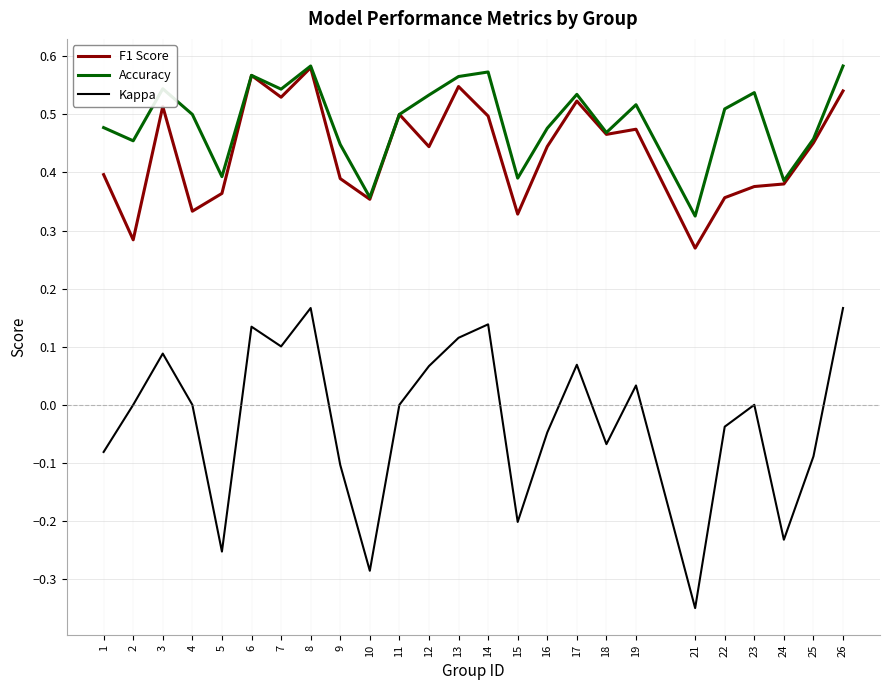

True or false: Kappa and Accuracy cross at least once.

False